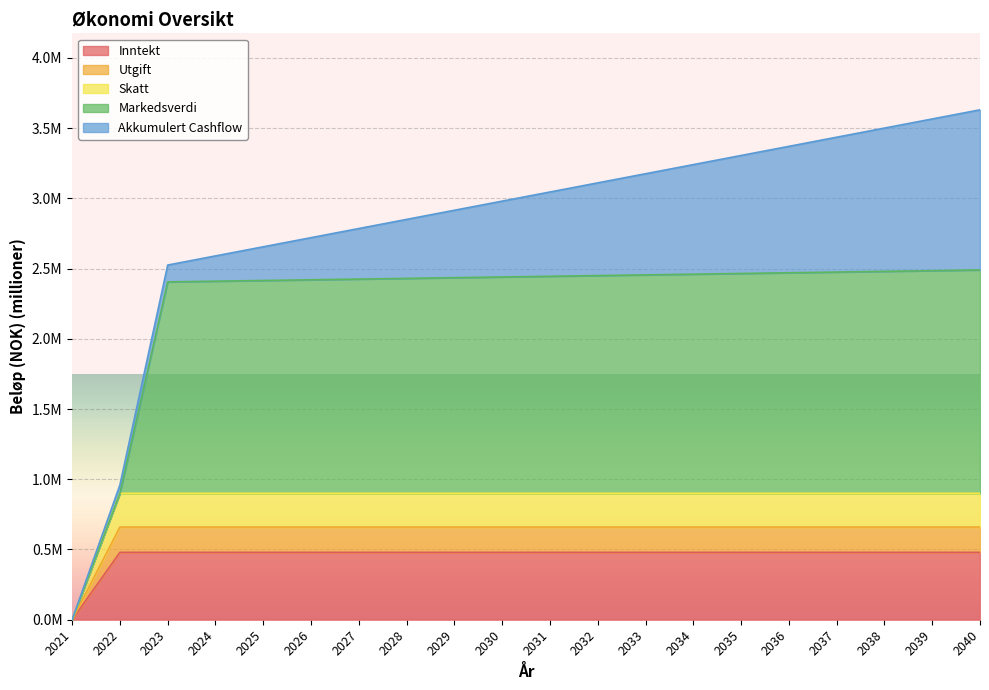

The value of Skatt at 2025 is 0.9. True or false?

True